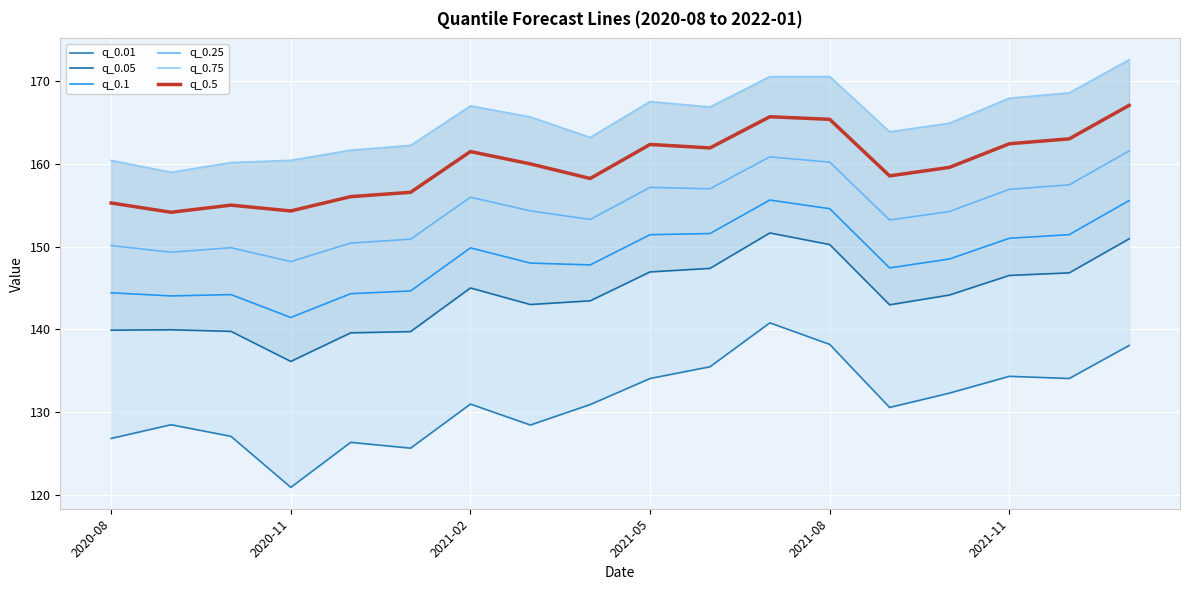

Which series has the largest range (max minus min)?

q_0.01